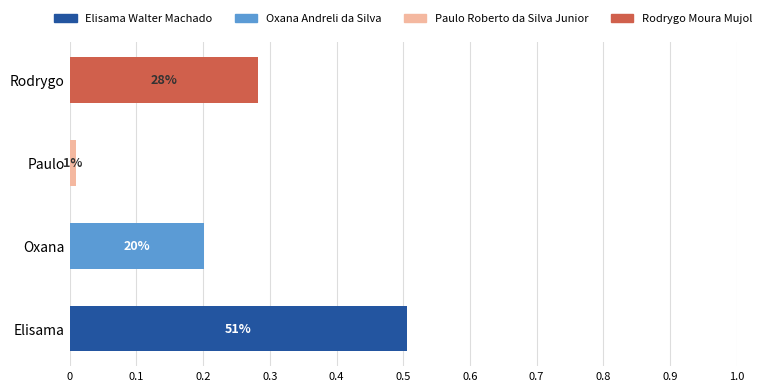

At which category is the sum across all series the highest?

Elisama